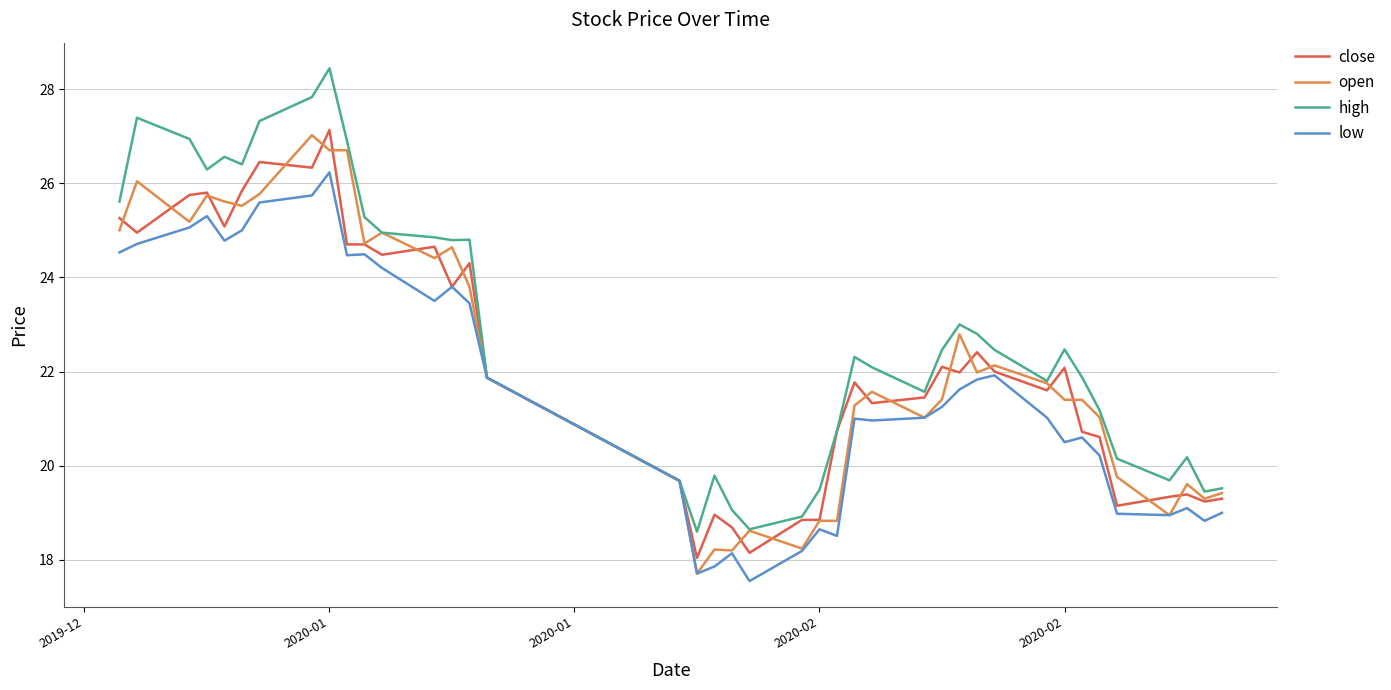

List the series in order of their peak value, lowest first.

low, open, close, high